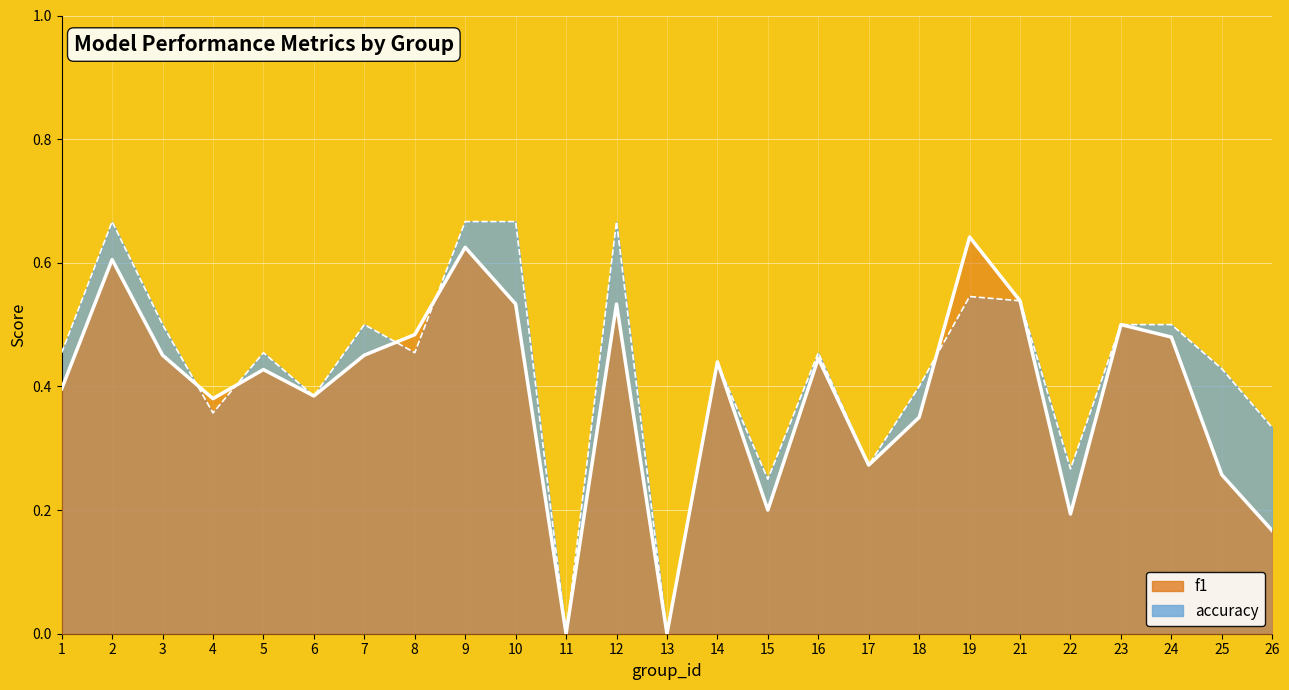

Which category has the lowest value across all series?

11